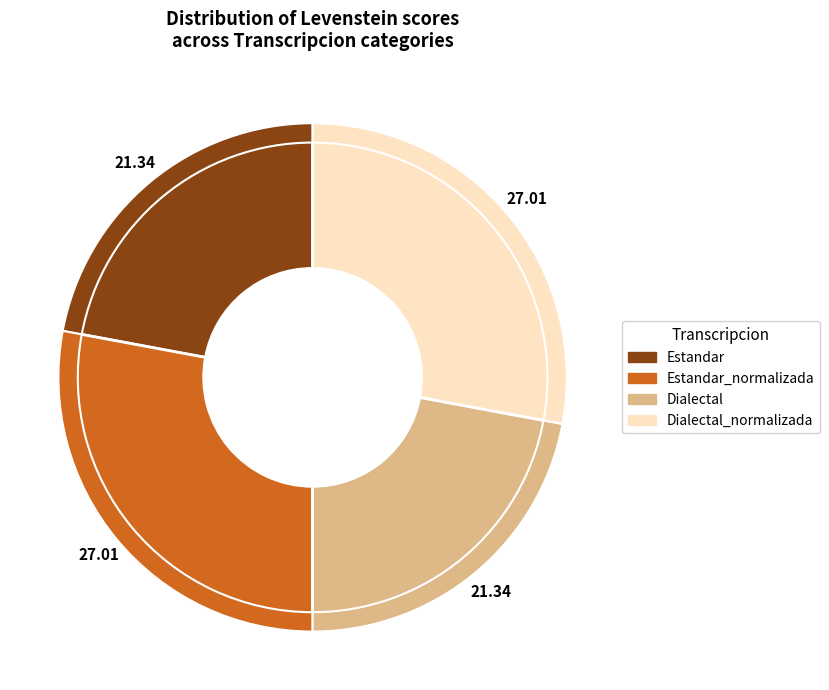

What is the change in value from Dialectal to Dialectal_normalizada?

+5.7